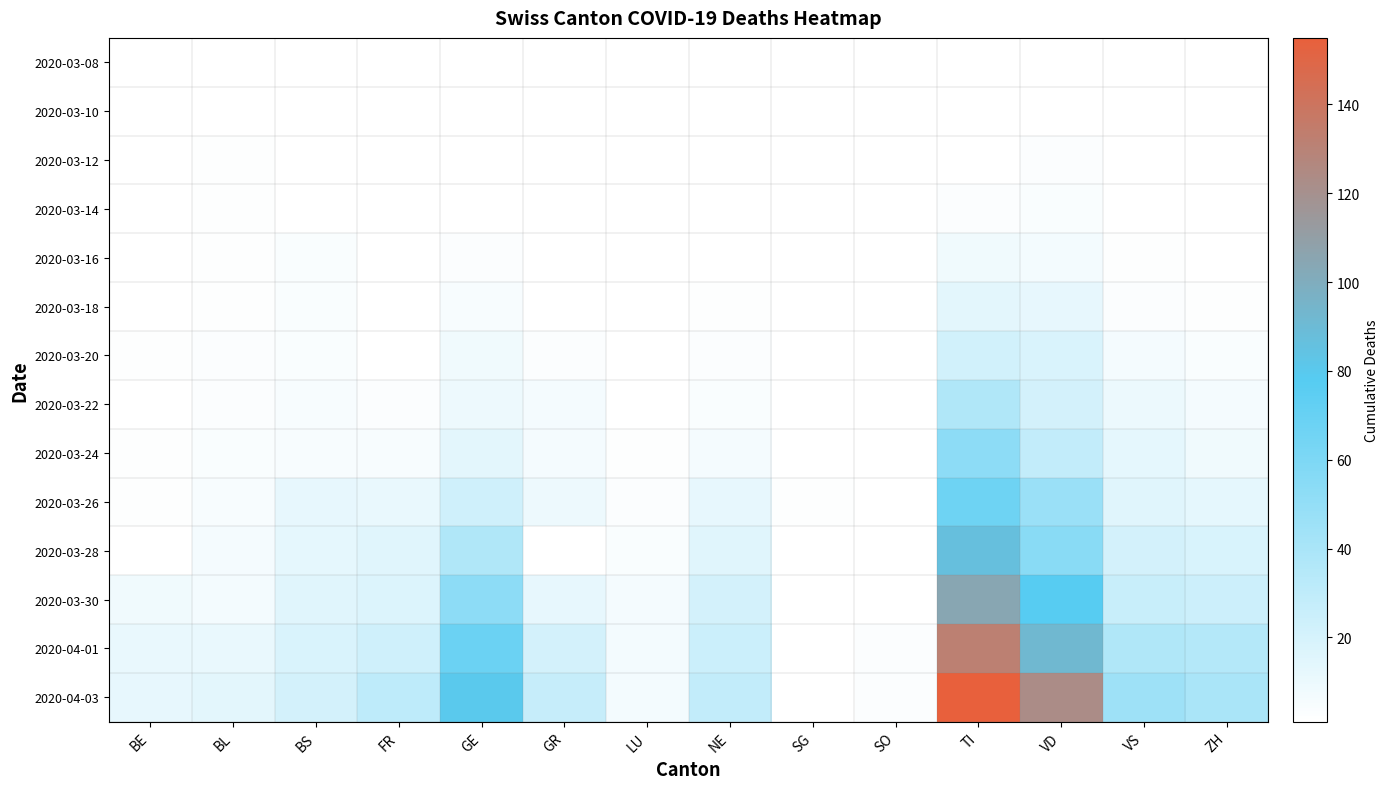

How many data points does each series have?

14